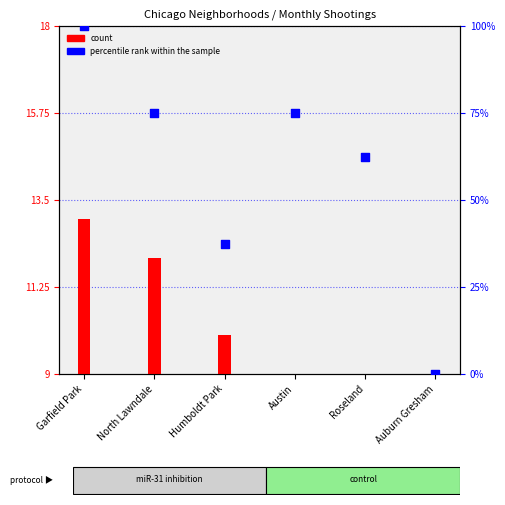

What is the change in value from Roseland to Auburn Gresham?

-2